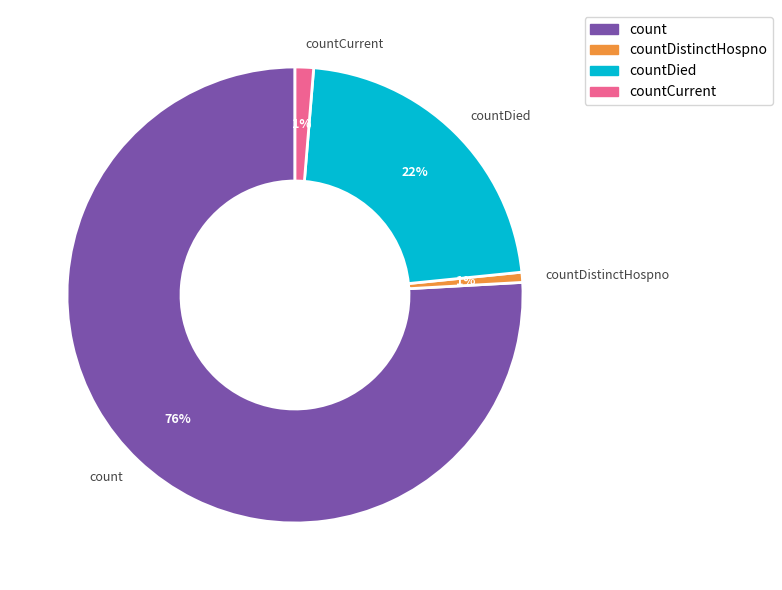

Which slice is the largest?

count